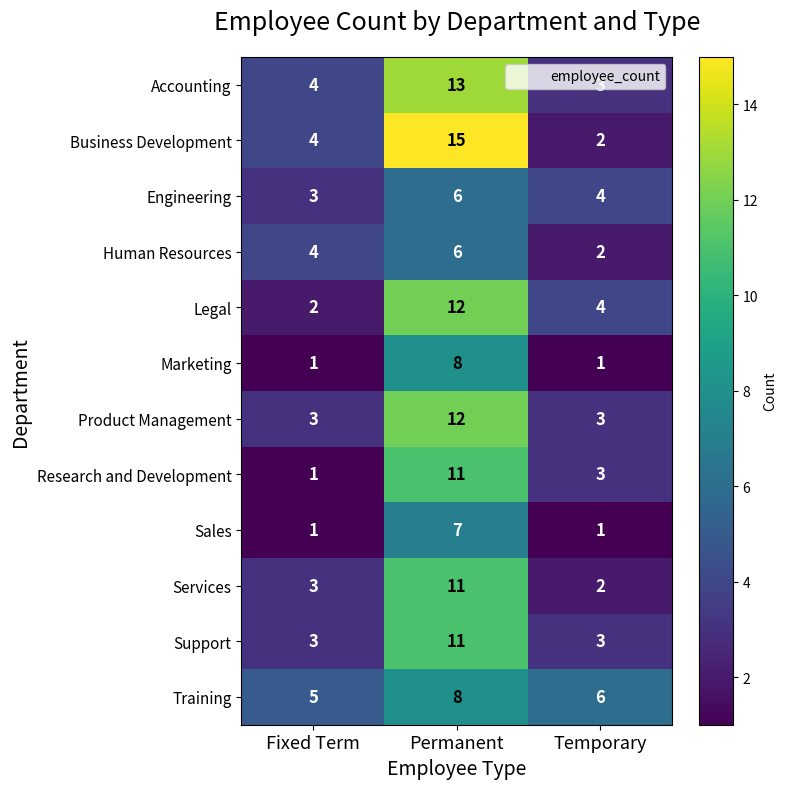

At which category does the chart reach its peak across all series?

Permanent